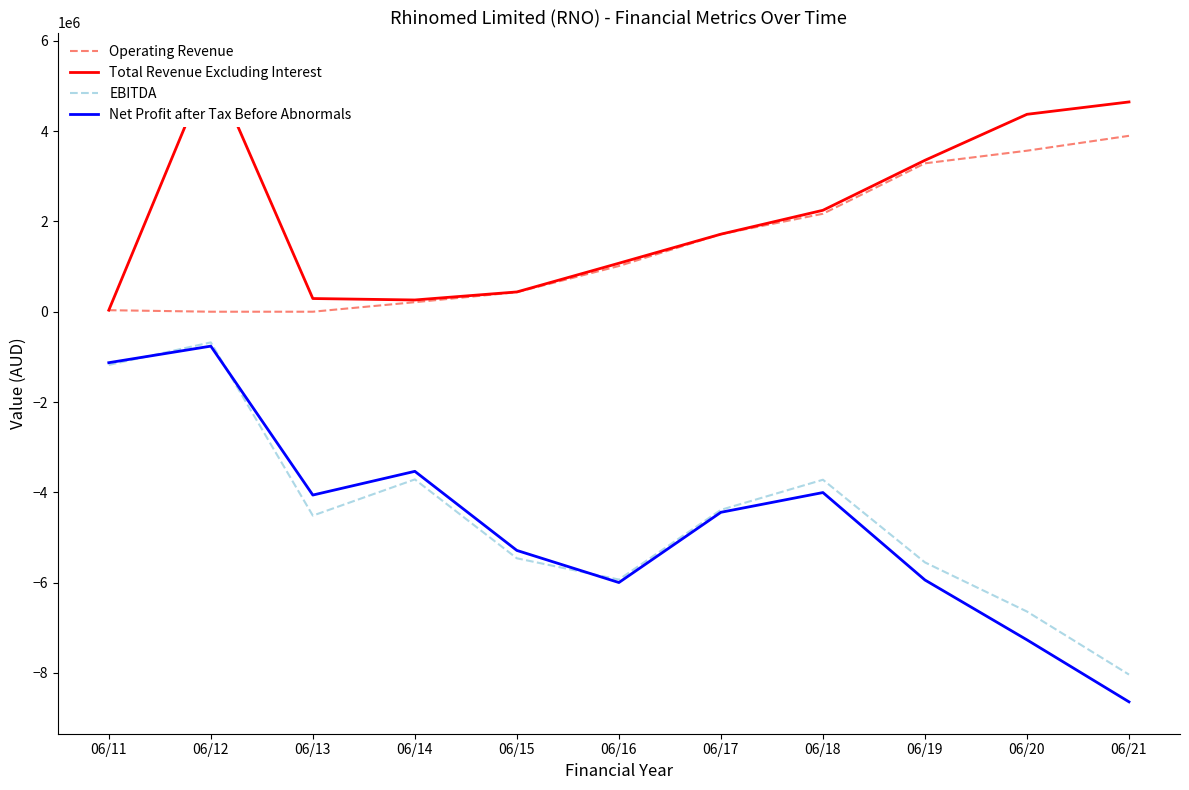

The value of Total Revenue Excluding Interest at 06/19 is 1740427. True or false?

False